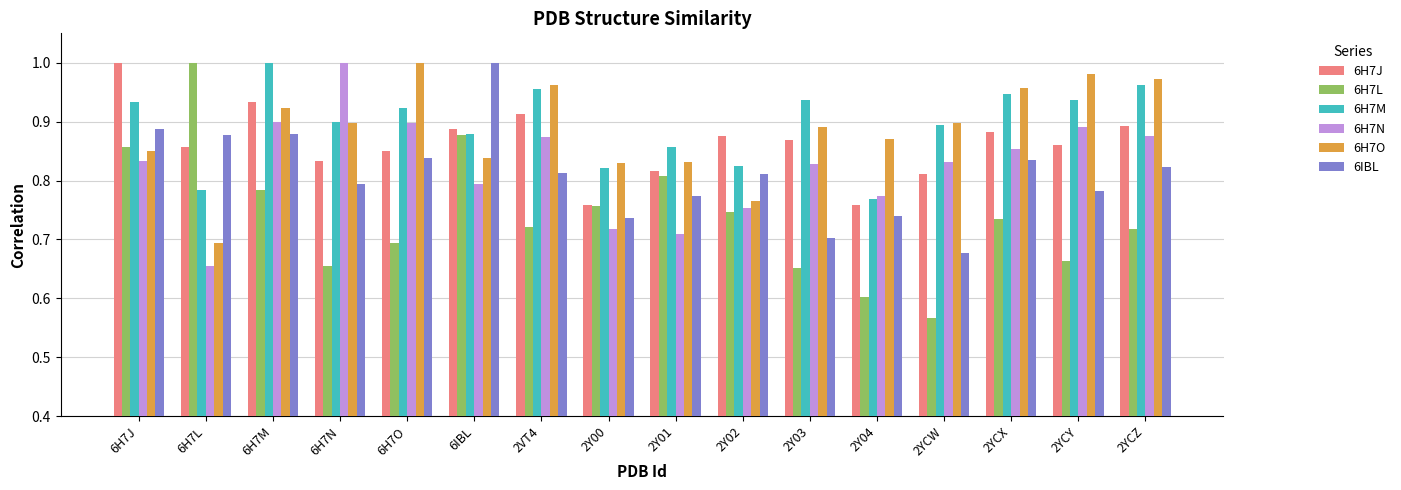

At how many categories does at least one series exceed 0?

16